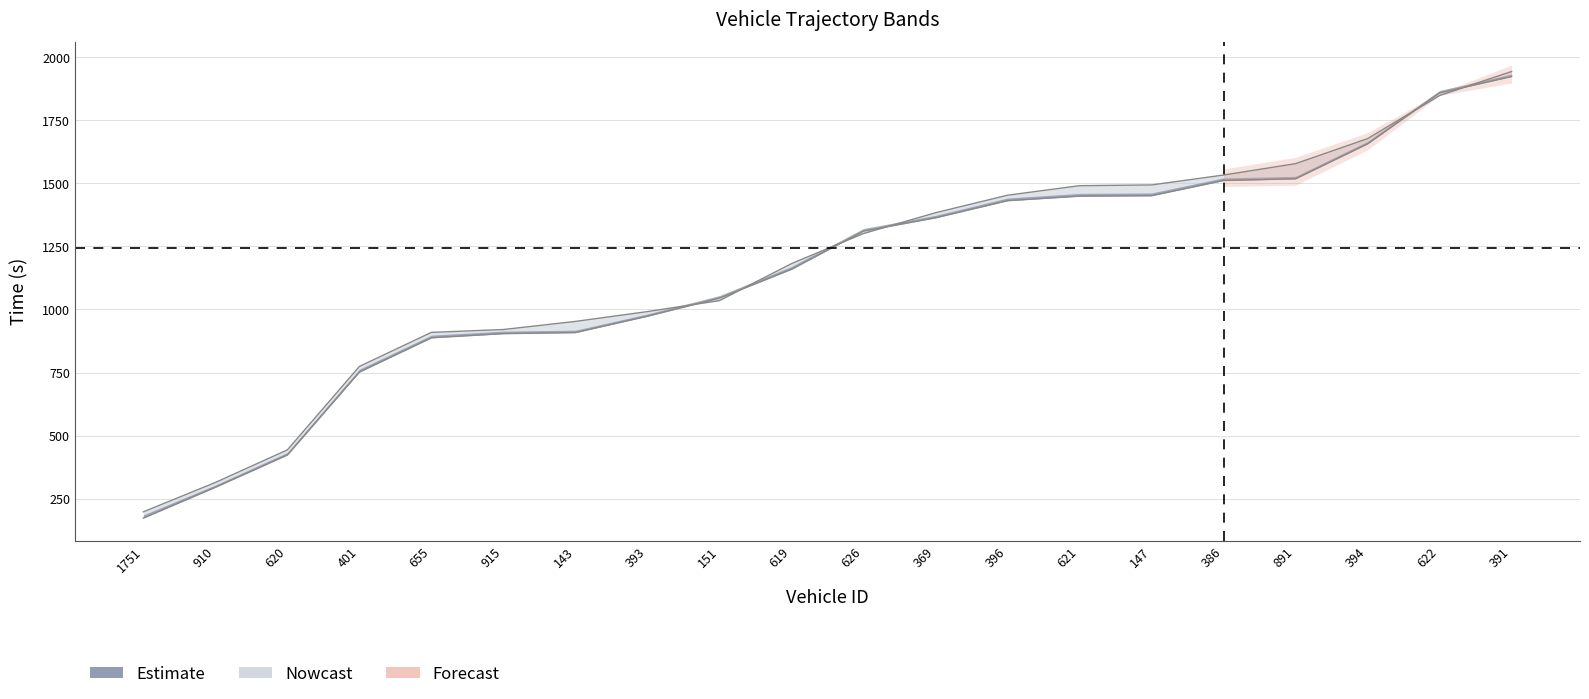

What is the spread (max minus min) of values at 619?

22.3